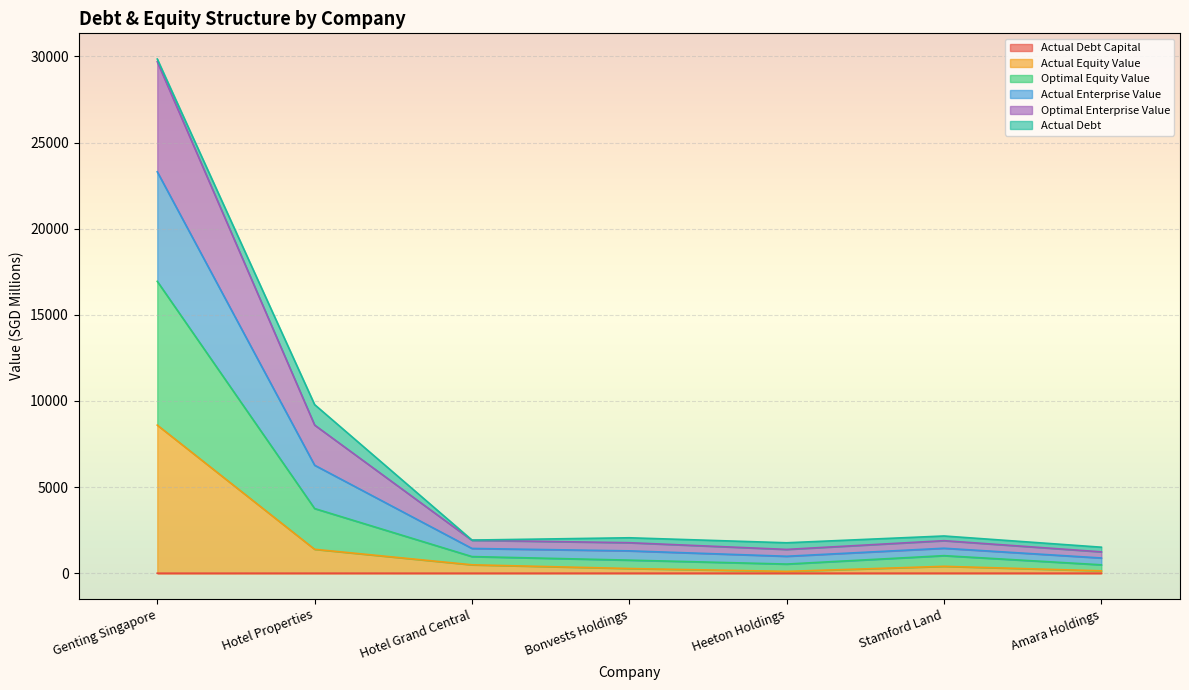

Between Amara Holdings and Stamford Land, which is larger?

Amara Holdings